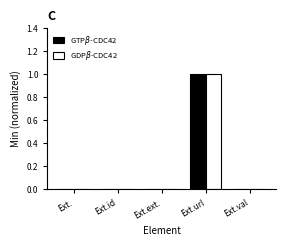

Reading left to right, extract all data points from this chart.

GTP$\beta$-CDC42: 0	0	0	1	0
GDP$\beta$-CDC42: 0	0	0	1	0